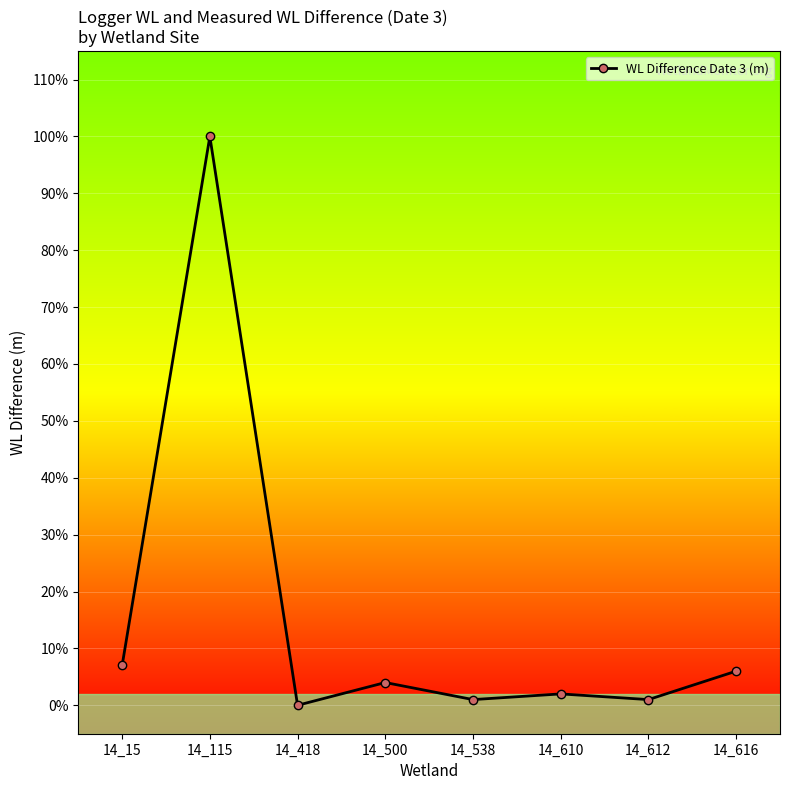

What is the difference between the maximum and second lowest values?

1.0